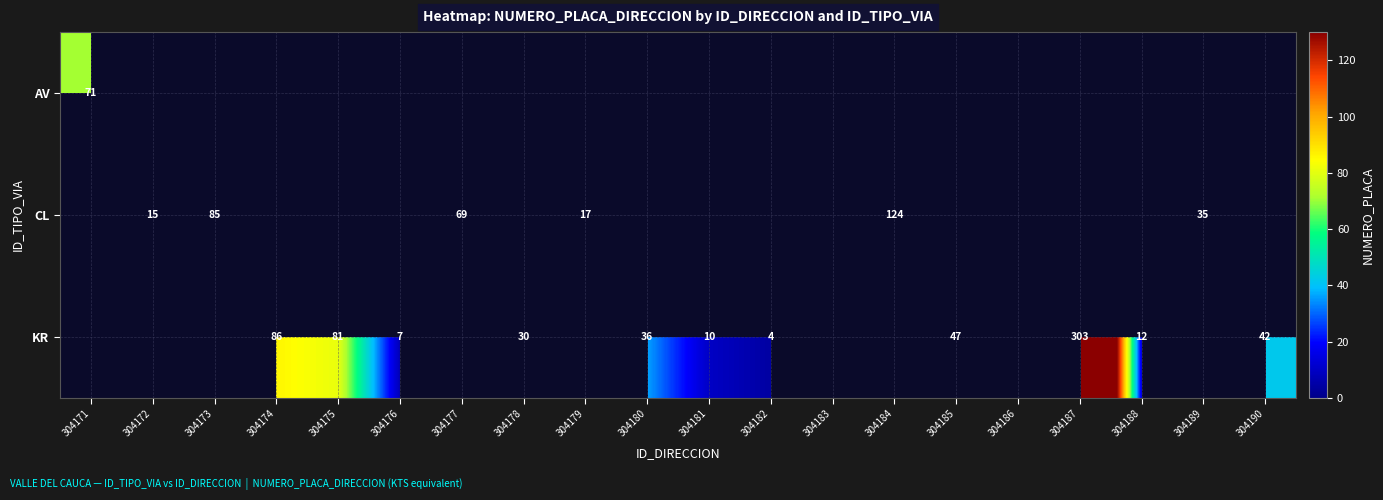

The KR series shows 24.4 at 304174. True or false?

False